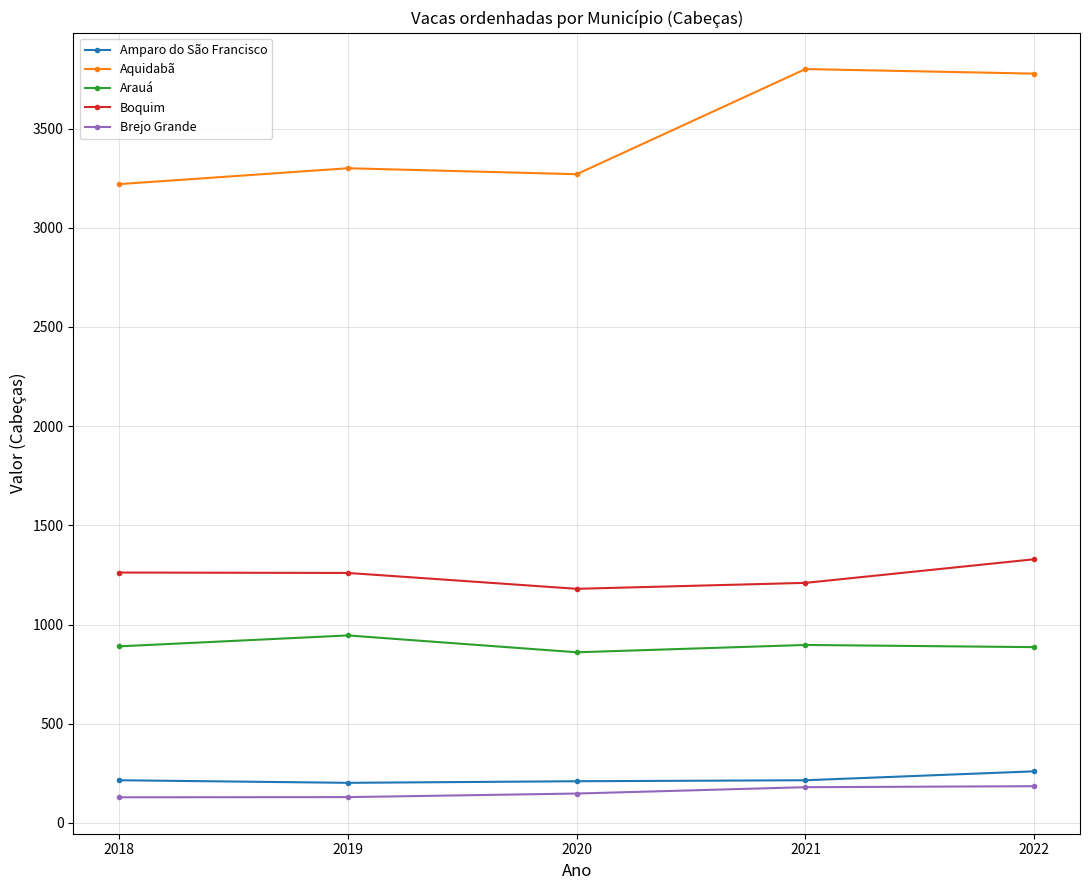

What is the sum of all Arauá values?

4478